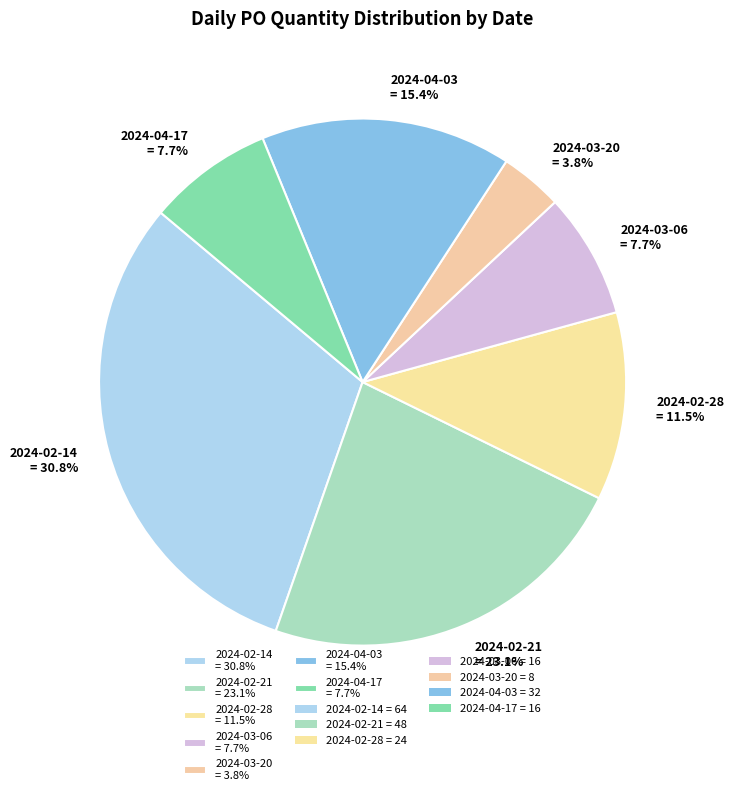

Is 2024-04-03 = 15.4% the majority of the pie?

No